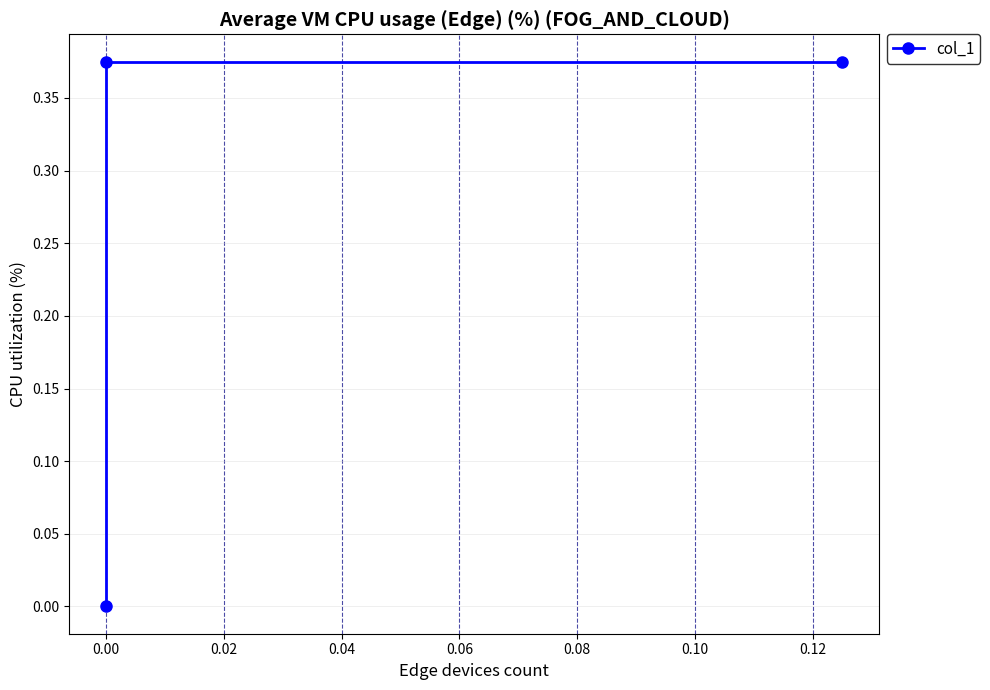

True or false: the data shows 0.4 at 0.00.

True